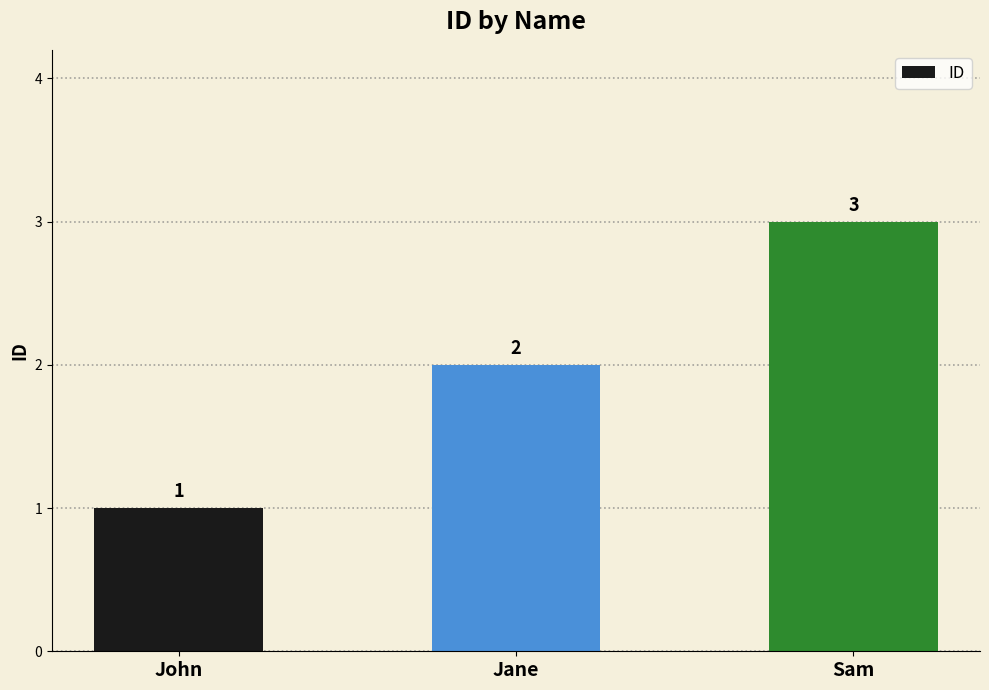

The chart shows a value of 3 at Jane. True or false?

False